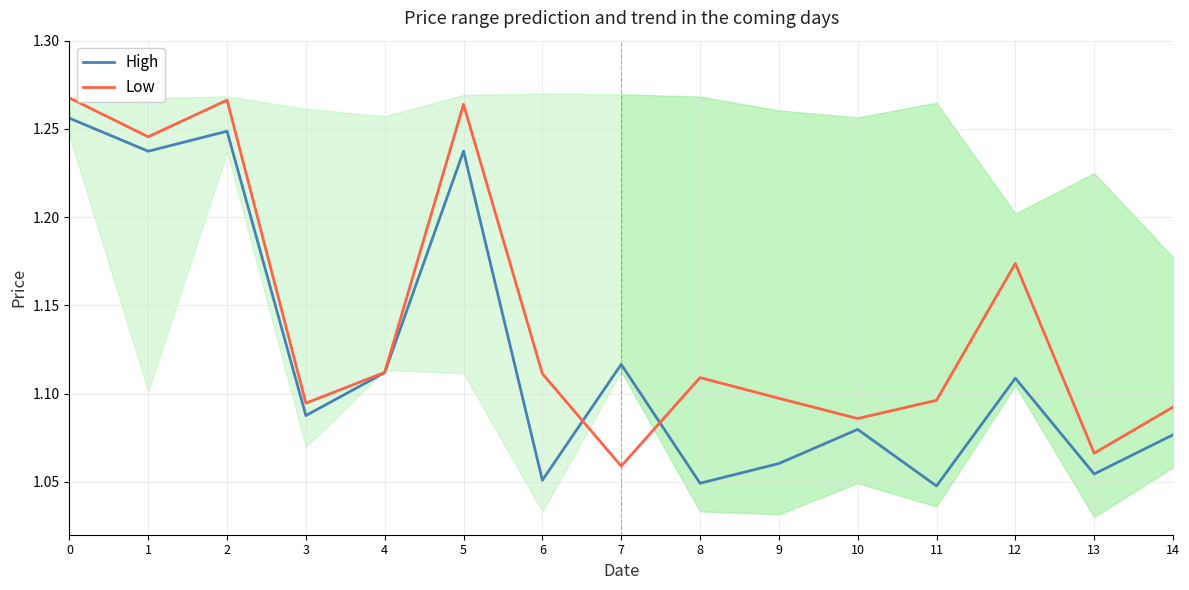

What is the total value across all series at 8?

2.2